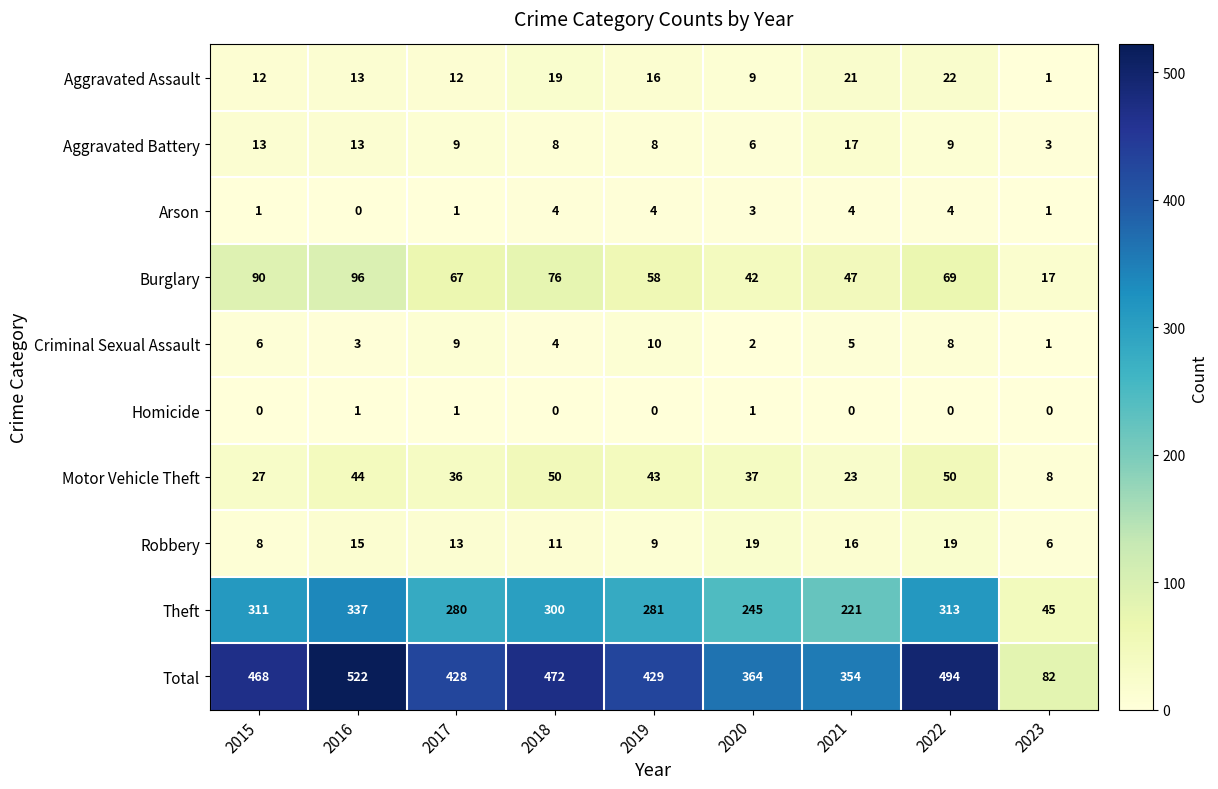

How many categories are shown in the chart?

9